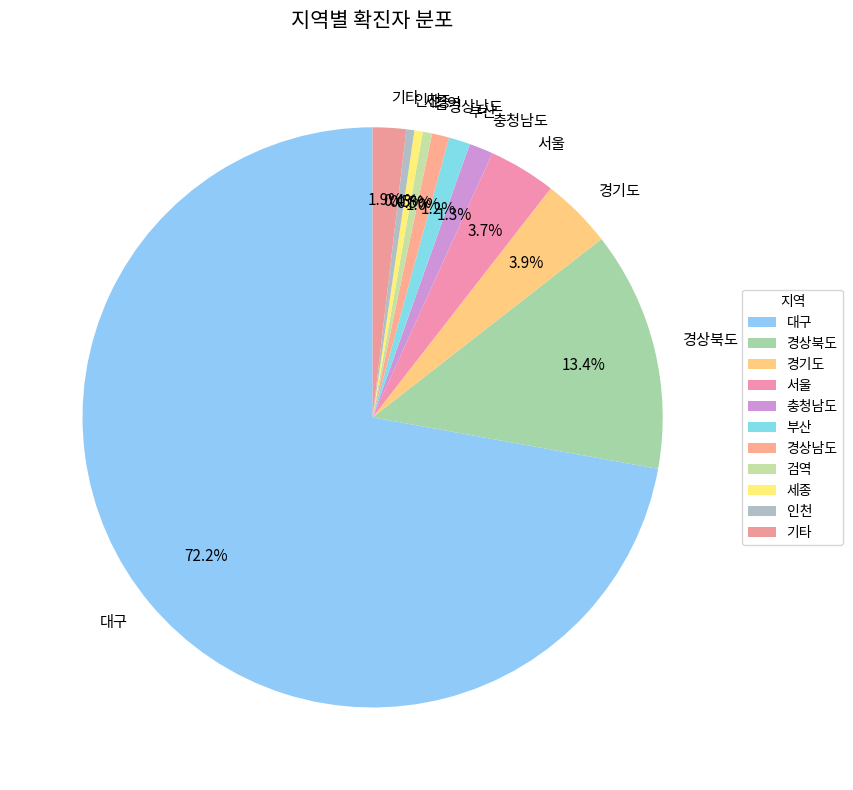

Which category has the biggest portion of the pie?

대구